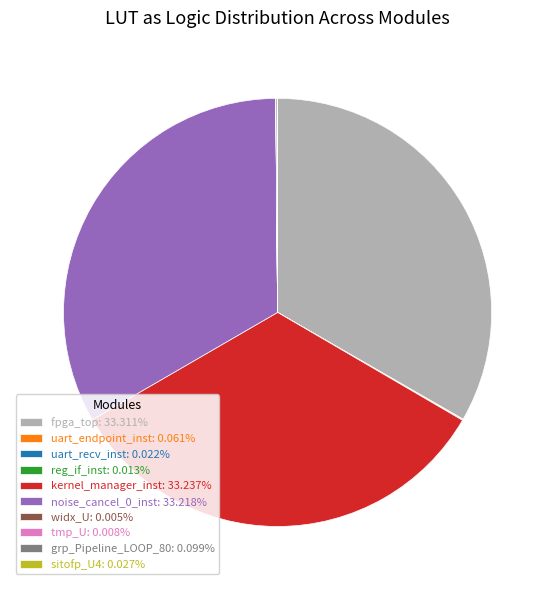

Is there a majority slice in this chart?

No